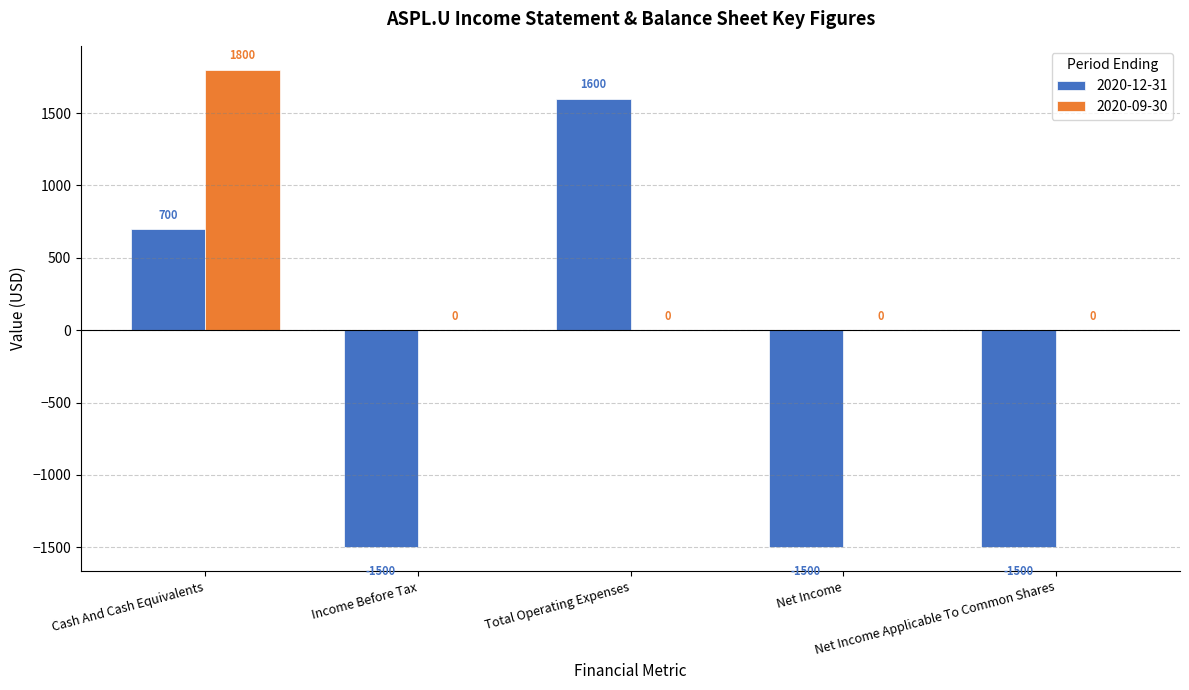

What is the highest value of the 2020-09-30 series?

1800